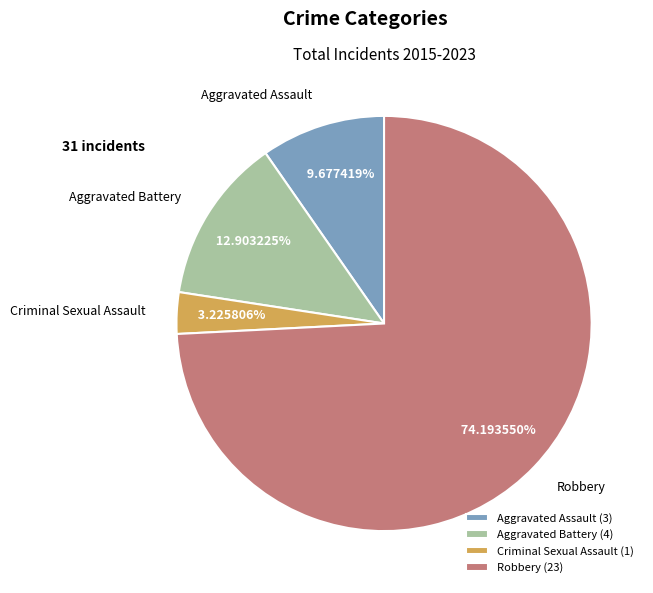

Which category accounts for the majority?

Robbery